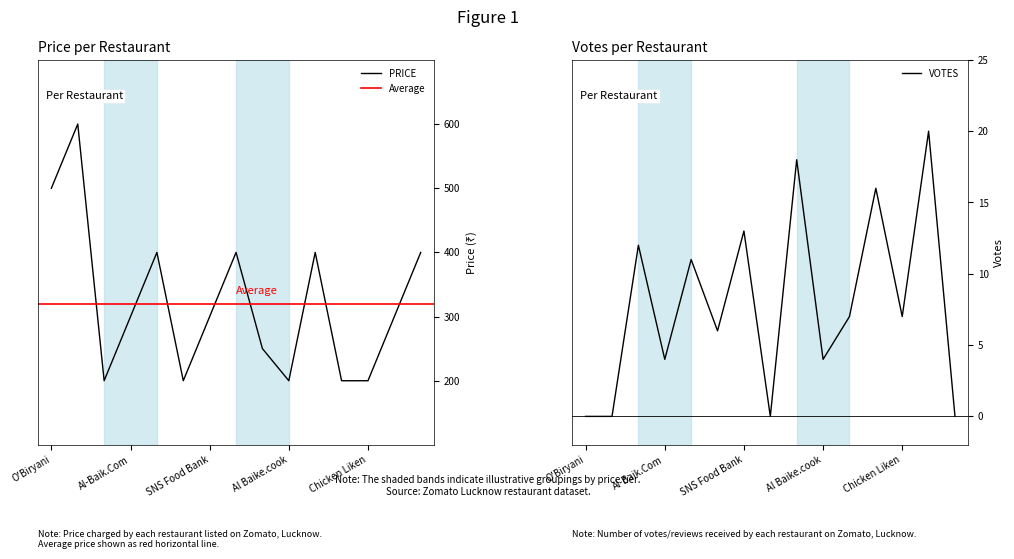

In VOTES, how many points are lower than both neighbors (excluding endpoints)?

5